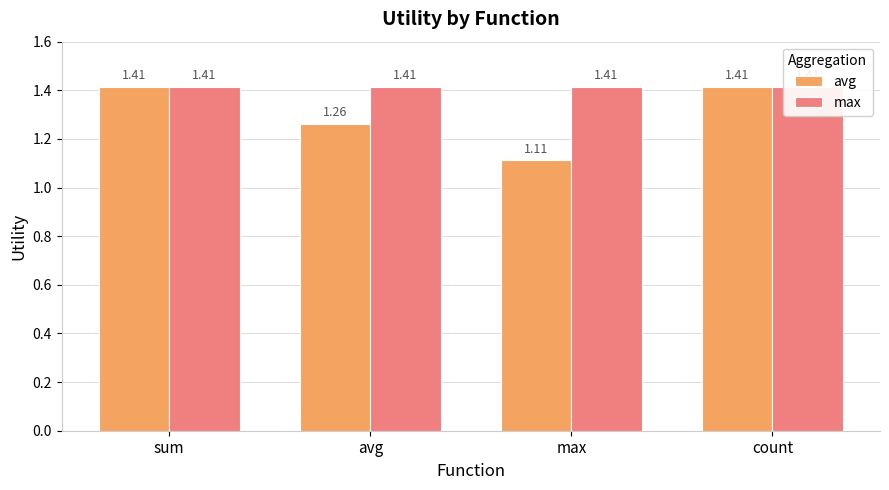

At avg, list the series in order from largest to smallest.

max, avg